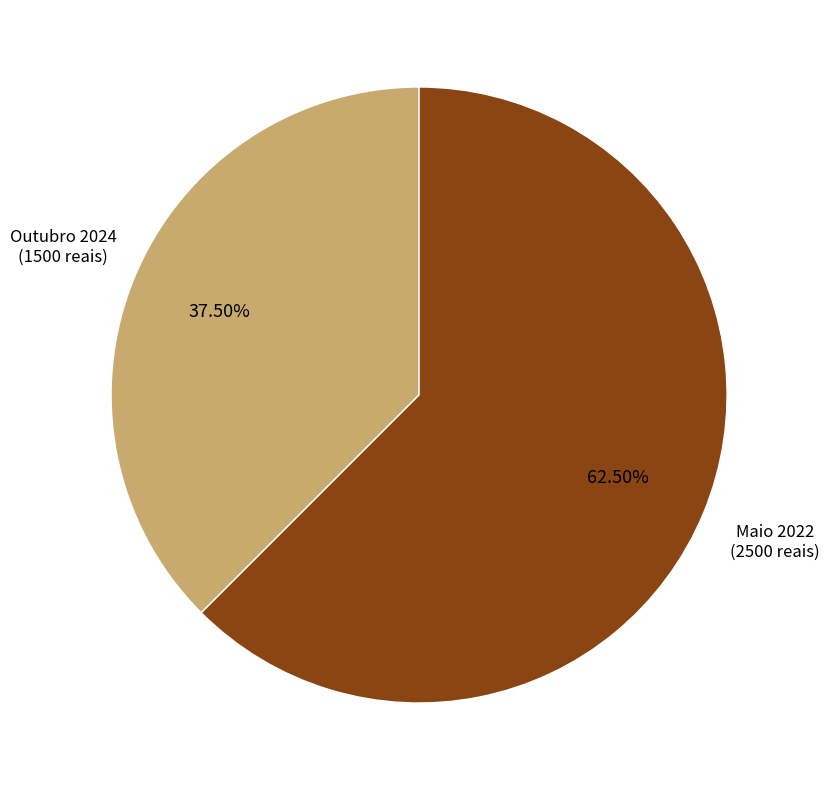

Is there a majority slice in this chart?

Yes